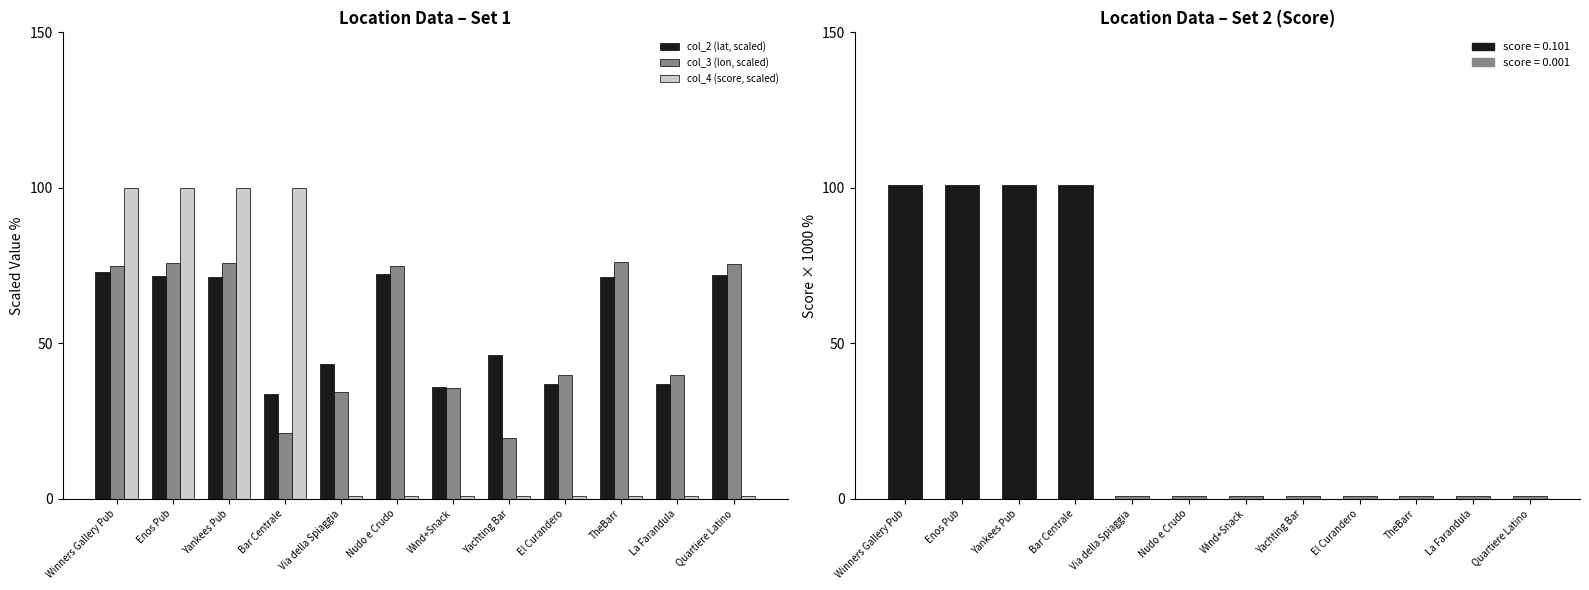

How many bars are there in each group?

3